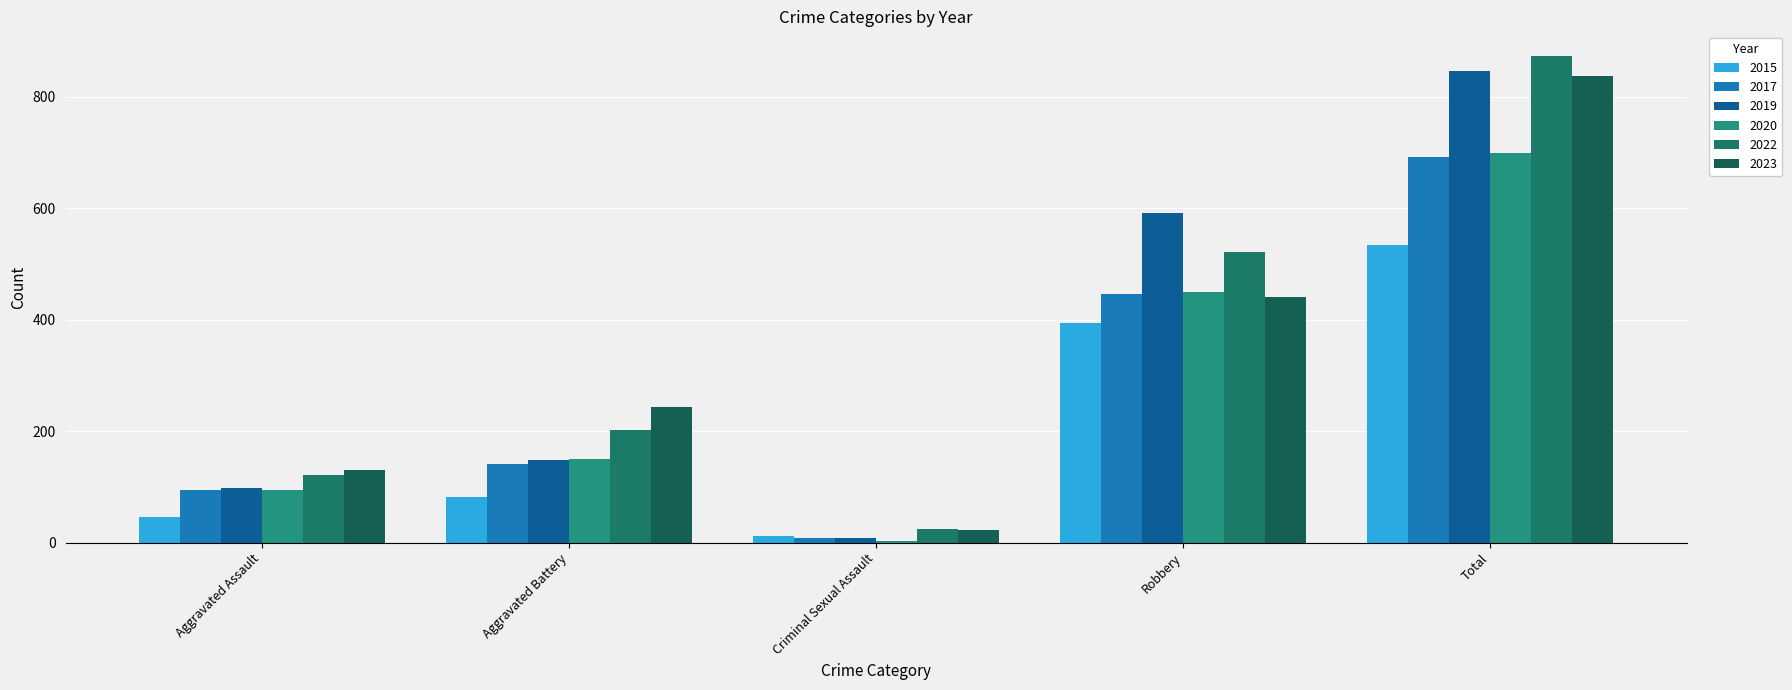

What is the difference between the second highest and second lowest values in the 2019 series?

493